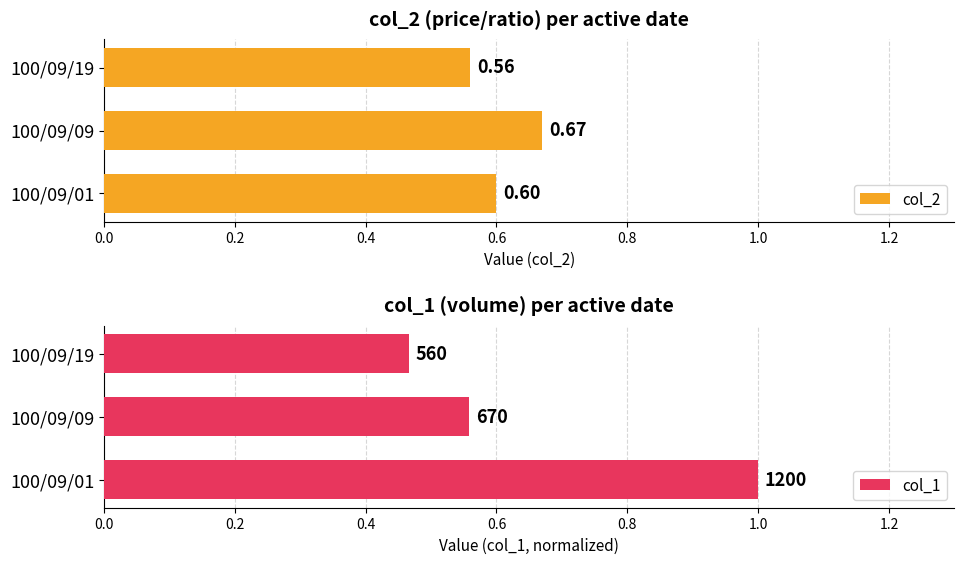

List the labels in order of col_2 value, smallest first.

100/09/19, 100/09/01, 100/09/09